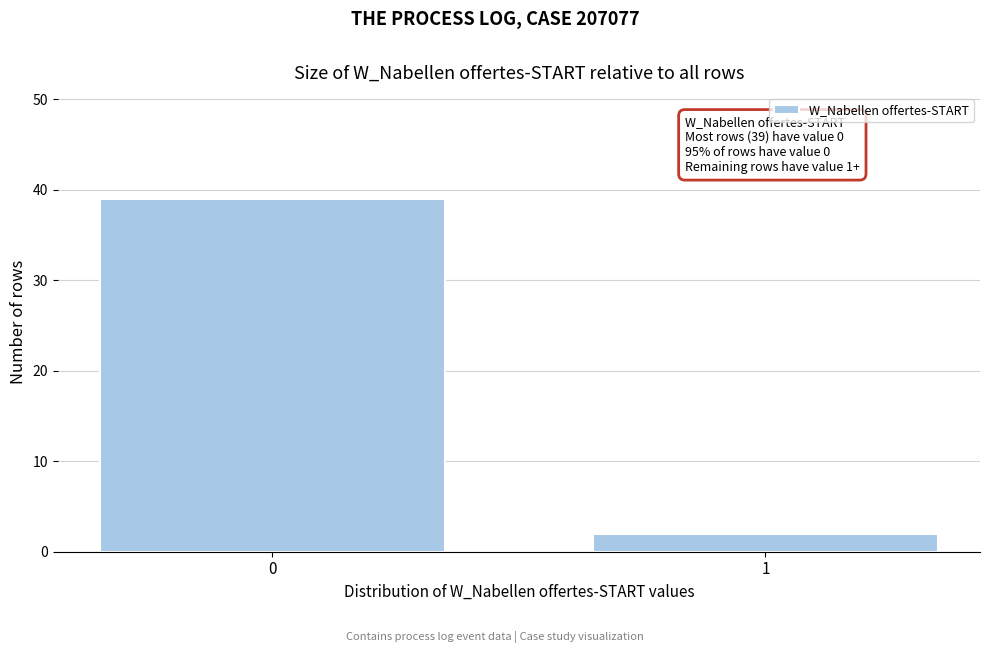

Reading left to right, transcribe all the data shown in this chart.

39	2